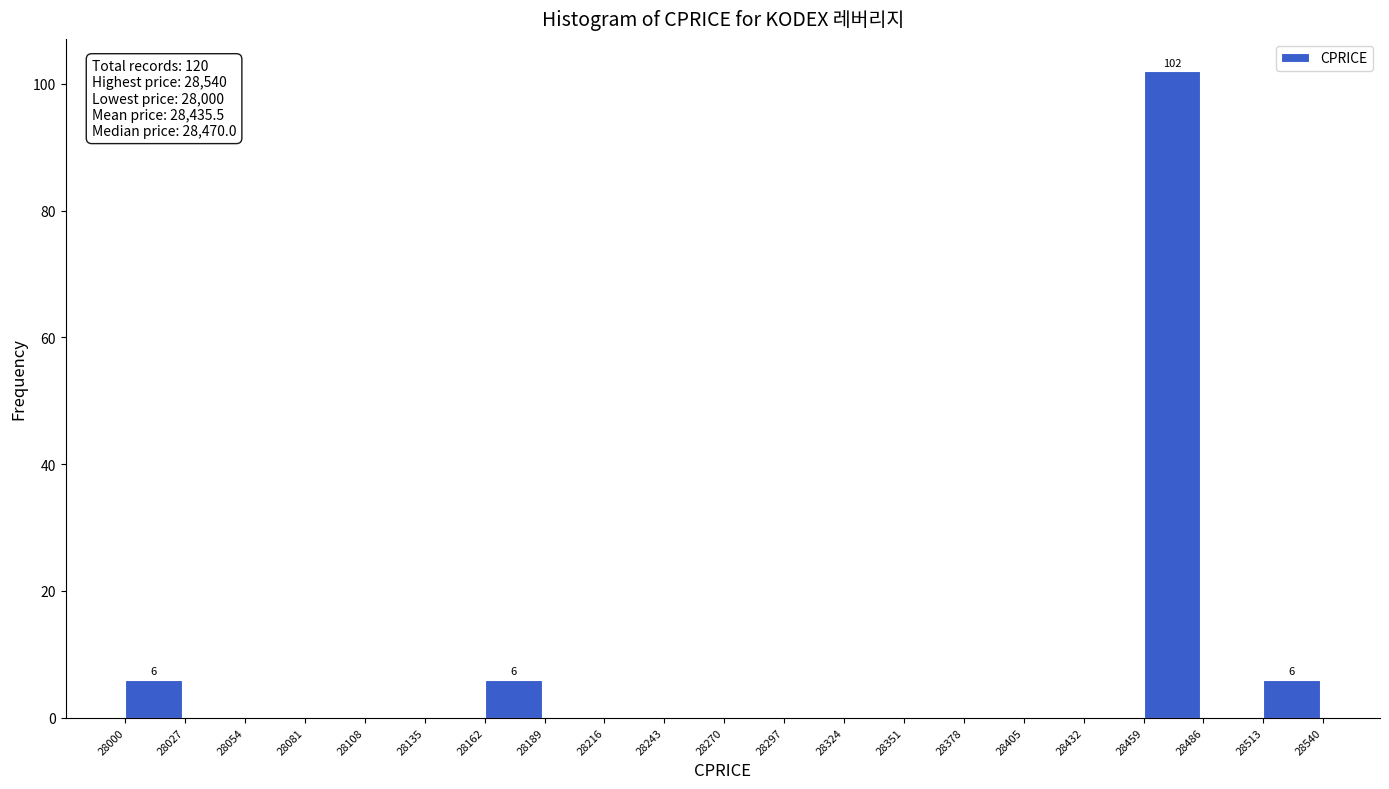

Which range on the x-axis has the tallest bar?

28459 to 28486